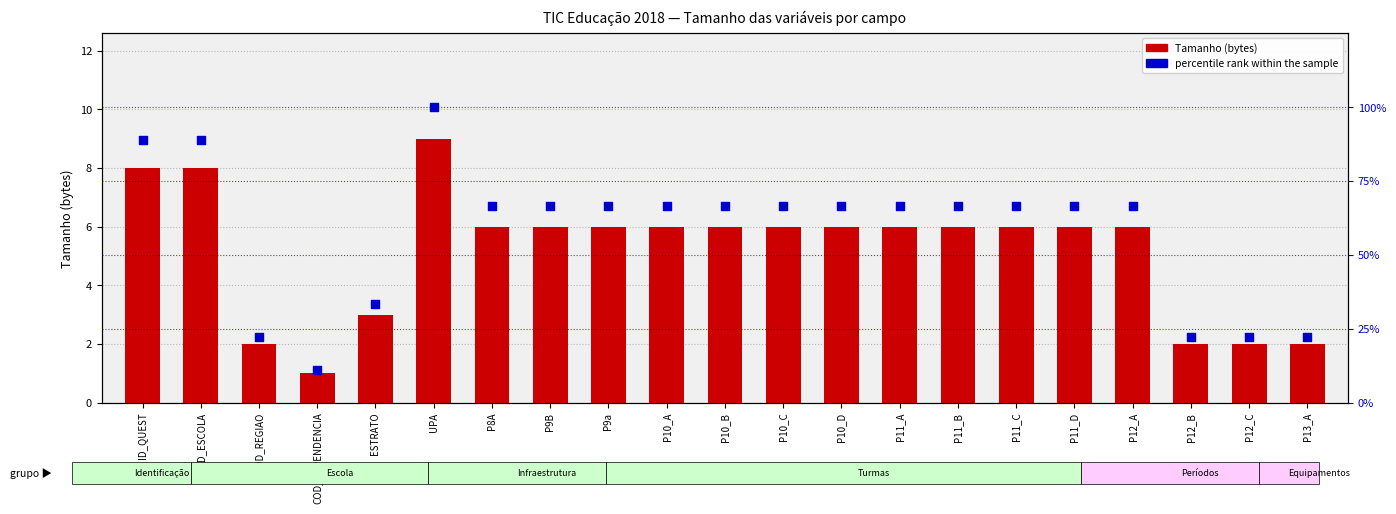

What are all the series names shown in the legend?

Tamanho (bytes), percentile rank within the sample